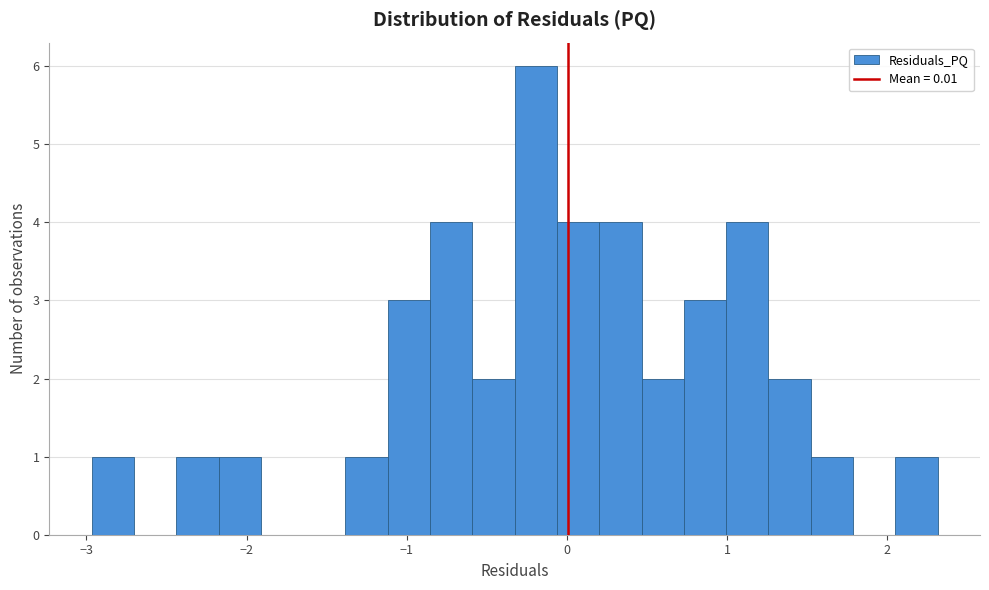

Around what value on the x-axis is the tallest bar? Give the approximate position of its centre, as read against the axis.

-0.2